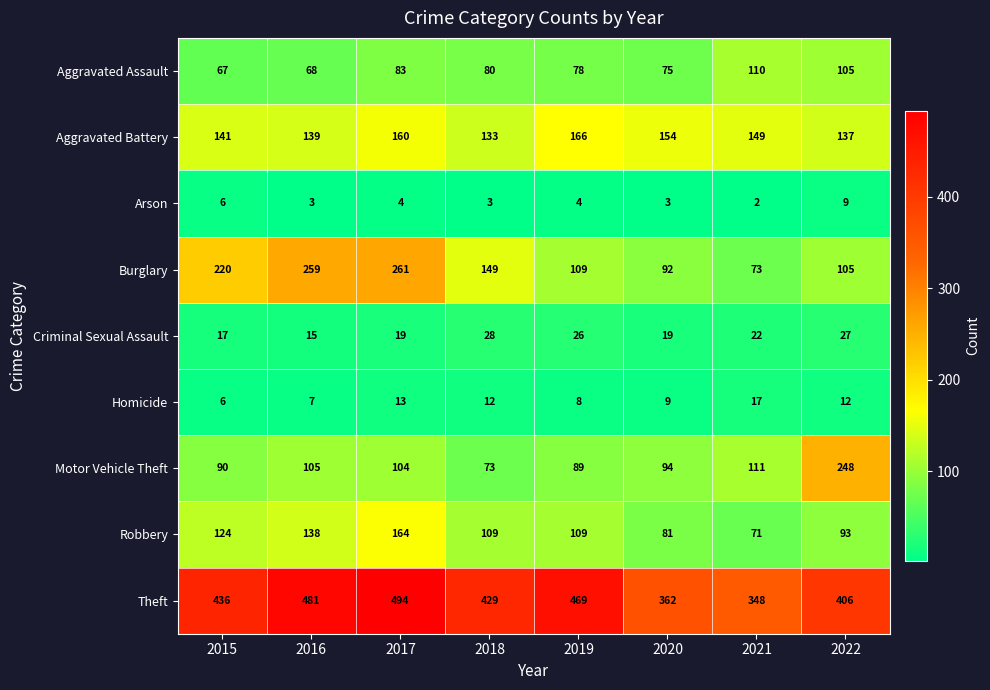

At which category is the sum across all series the highest?

2017